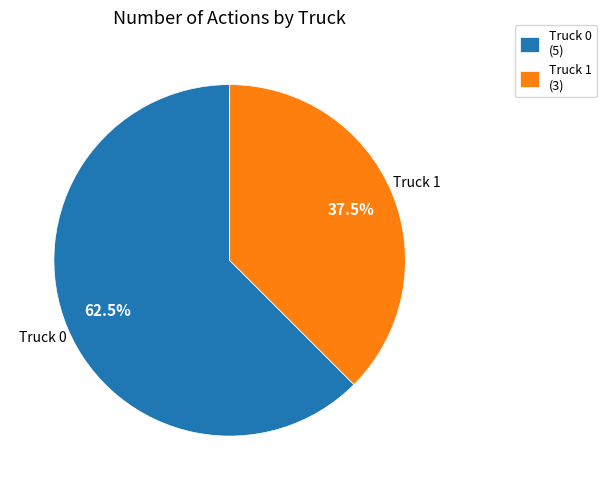

What is the smallest slice in the pie chart?

Truck 1